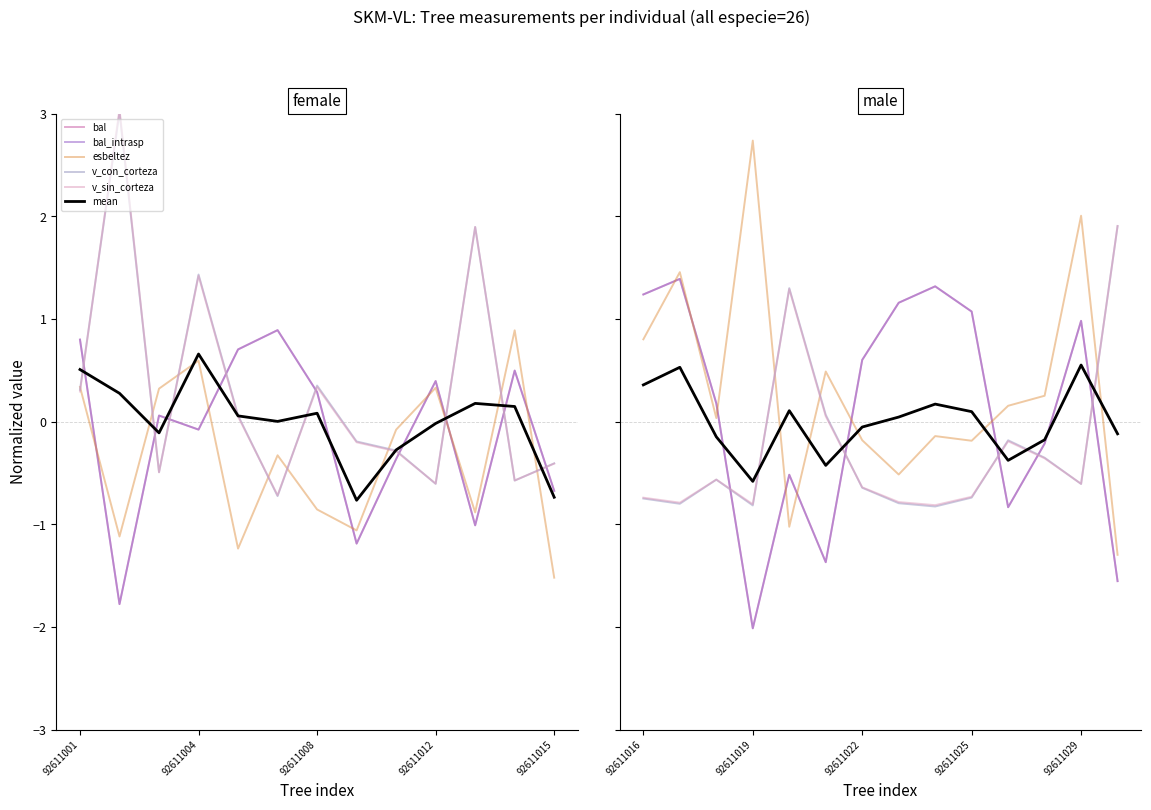

What position from the left is 92611015?

5